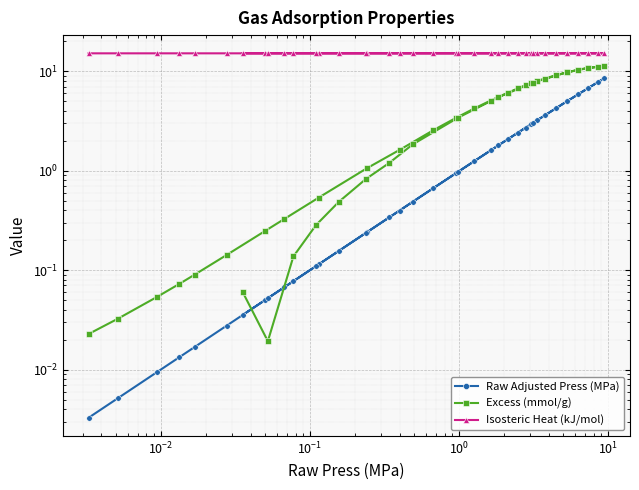

True or false: Isosteric Heat (kJ/mol) and Raw Adjusted Press (MPa) intersect in this chart.

False